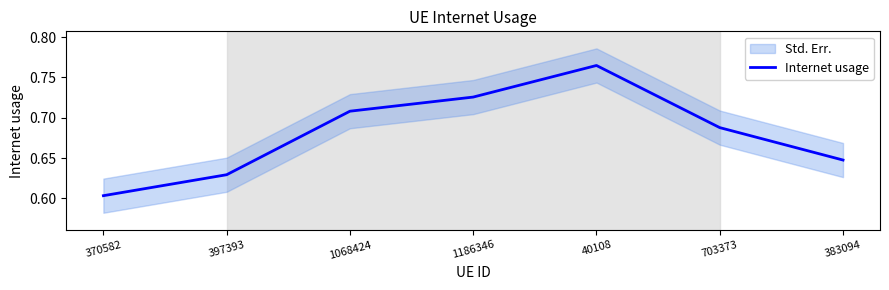

Is it true that the value at 703373 is 0.7?

True